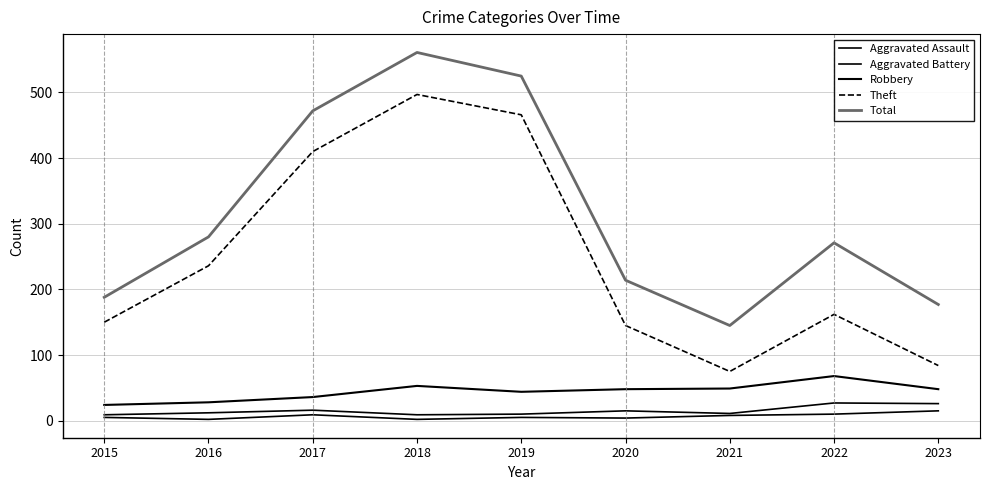

Is this an area chart (filled region under the line)?

No